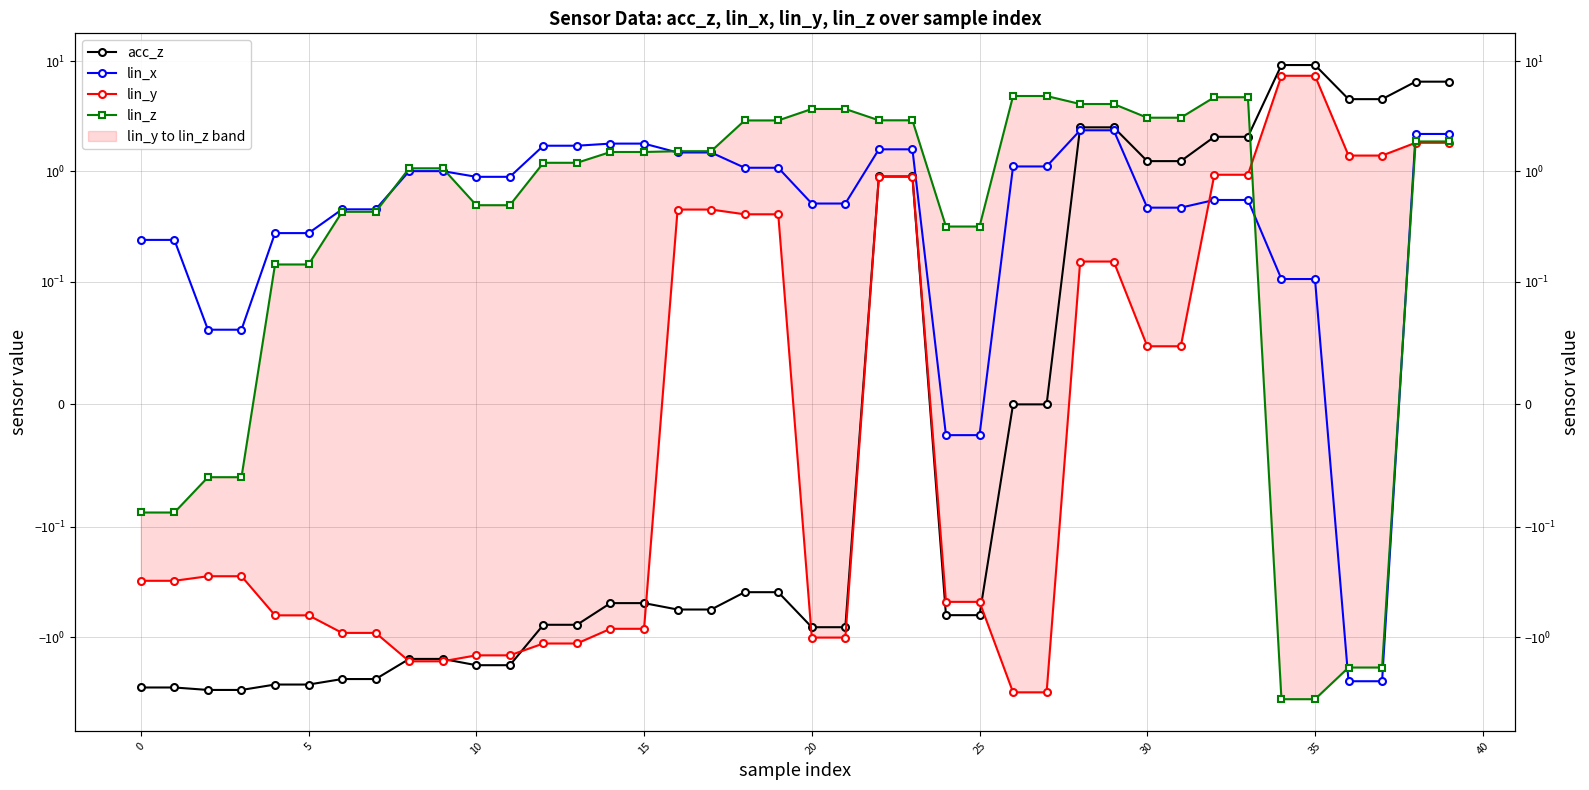

Where is acc_z nearest to the value 3?

28